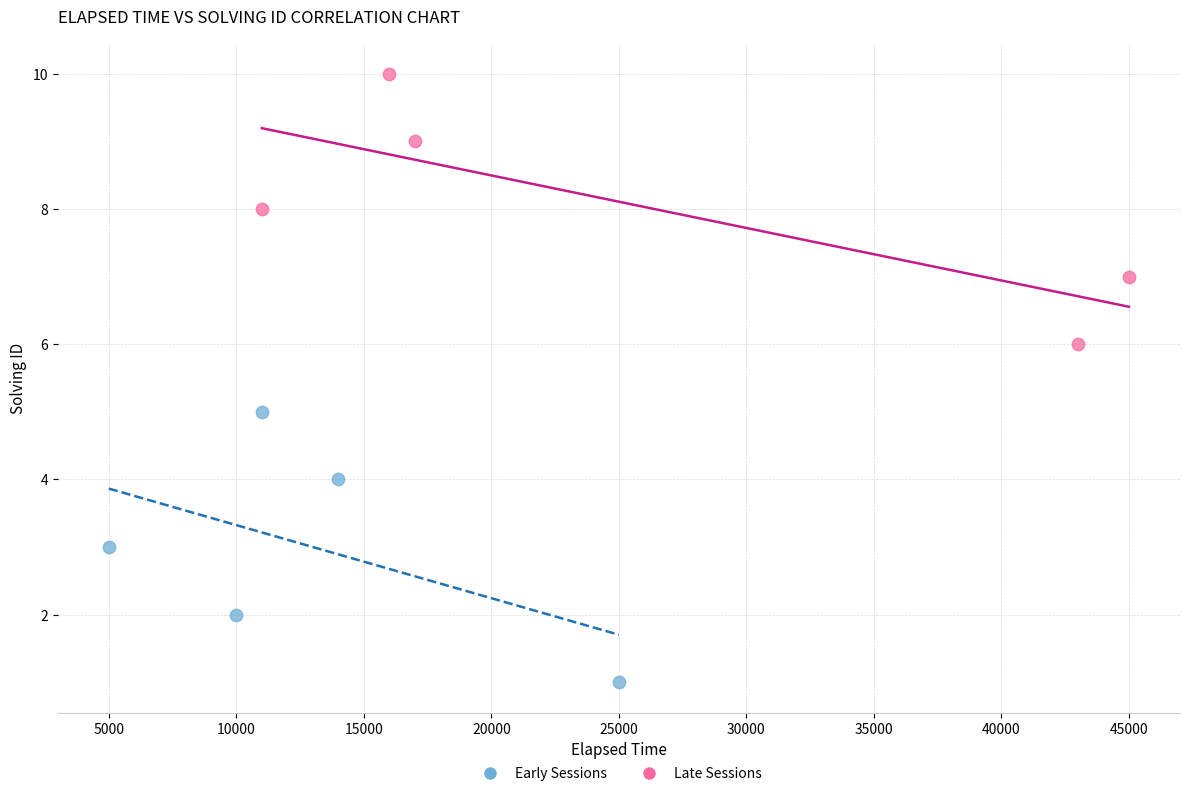

Which series reaches the minimum Y coordinate?

Early Sessions